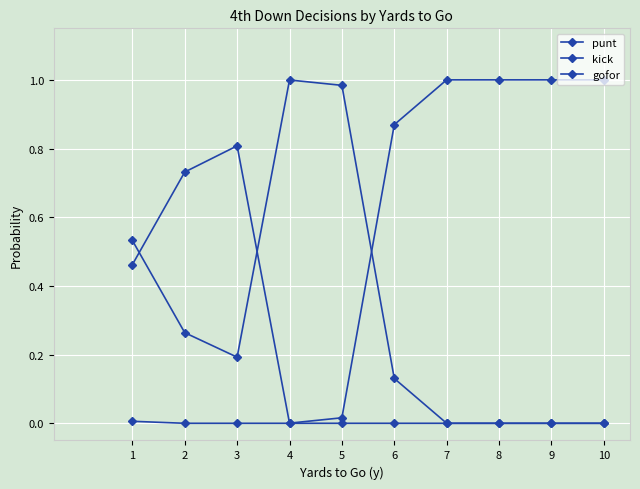

How many categories are shown in the chart?

10